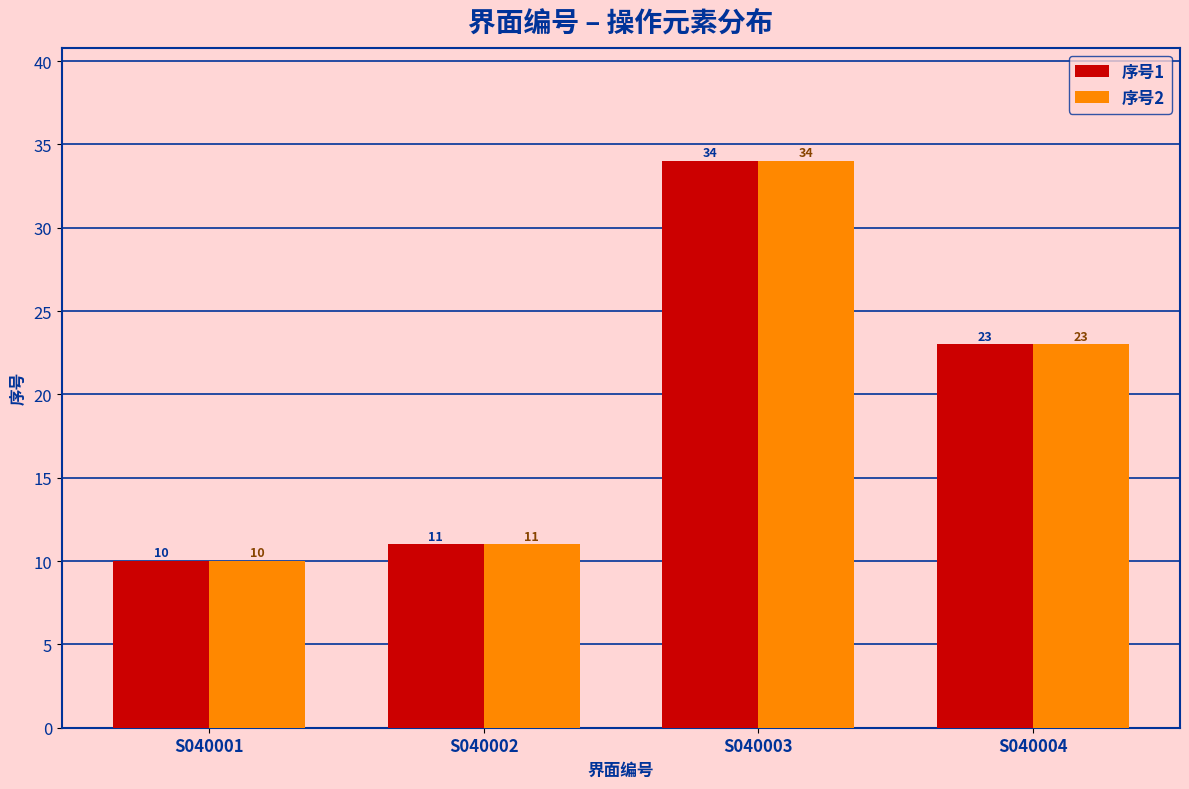

How many groups of bars are there?

4